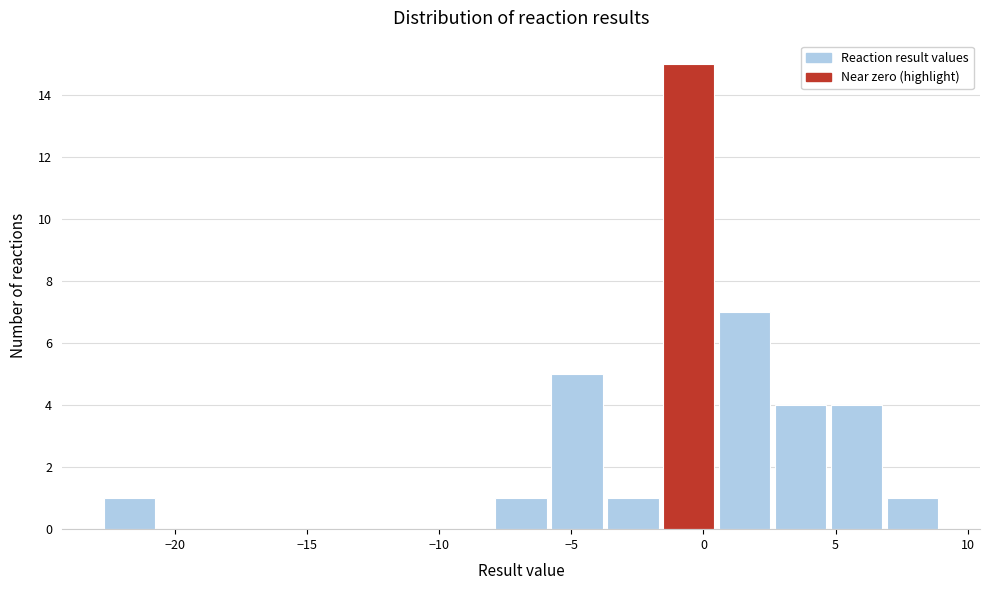

Reading left to right, list every bar in this chart as the range it spans on the x-axis followed by its height. Neither the bar edges nor the heights are printed on the chart, so give them approximately, as read against the axes.

-22.5 to -20.5: 1
-20.5 to -18.5: 0
-18.5 to -16.5: 0
-16.5 to -14.0: 0
-14.0 to -12.0: 0
-12.0 to -10.0: 0
-10.0 to -8.0: 0
-8.0 to -6.0: 1
-6.0 to -3.5: 5
-3.5 to -1.5: 1
-1.5 to 0.5: 15
0.5 to 2.5: 7
2.5 to 5.0: 4
5.0 to 7.0: 4
7.0 to 9.0: 1